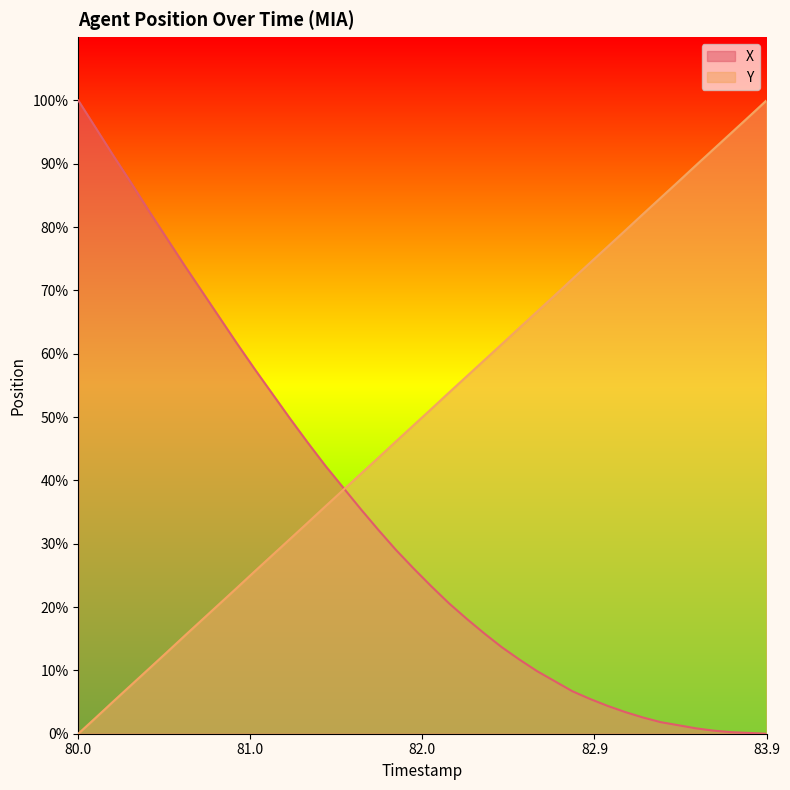

True or false: Y and X intersect in this chart.

True